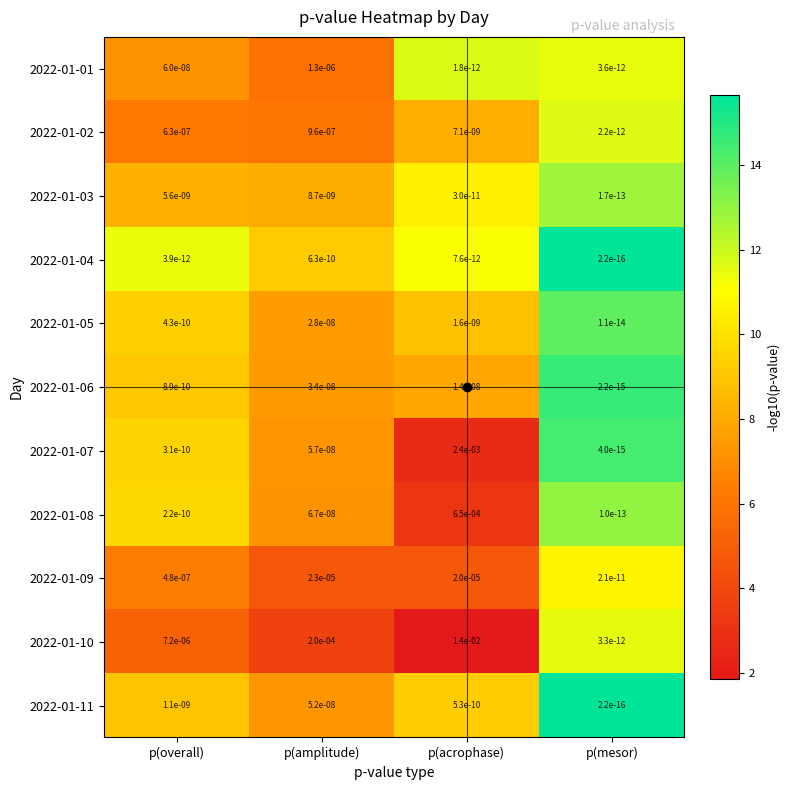

True or false: 2022-01-04 has a value of 0.0 at p(overall).

True